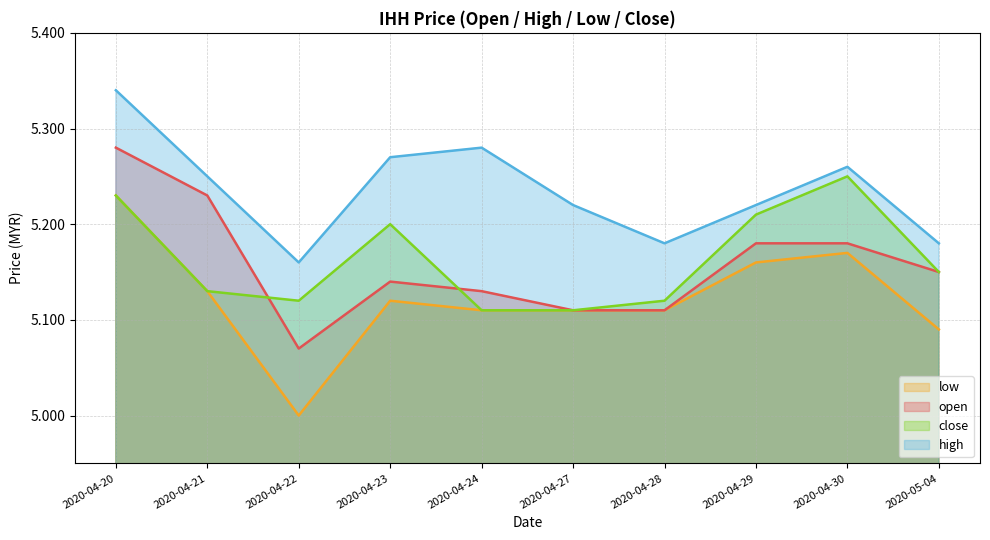

What is the spread (max minus min) of values at 2020-04-30?

0.1